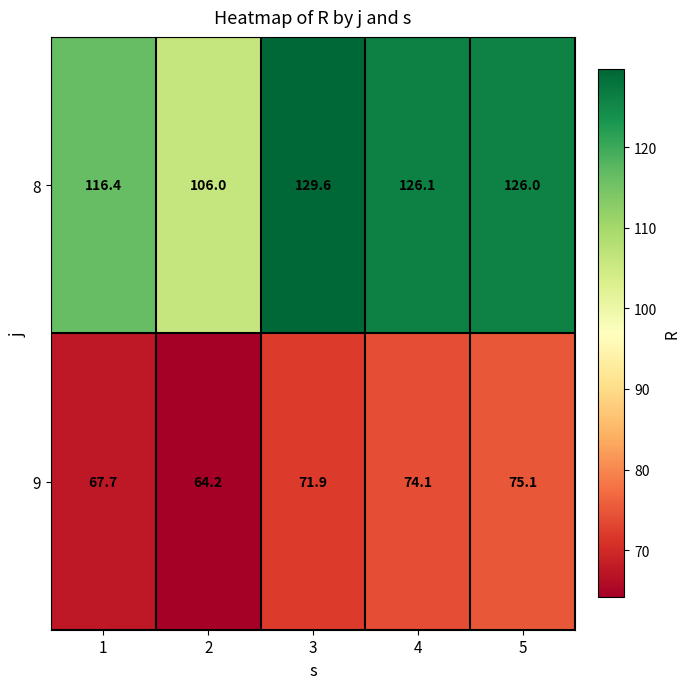

At which label does 9 first exceed 71?

3